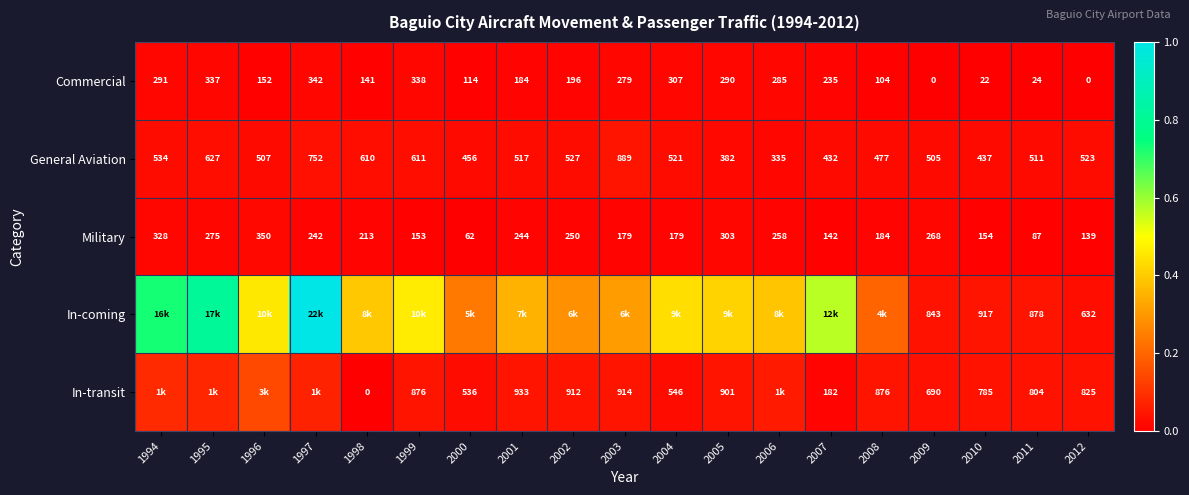

At 2011, list the series in order from largest to smallest.

In-coming, In-transit, General Aviation, Military, Commercial